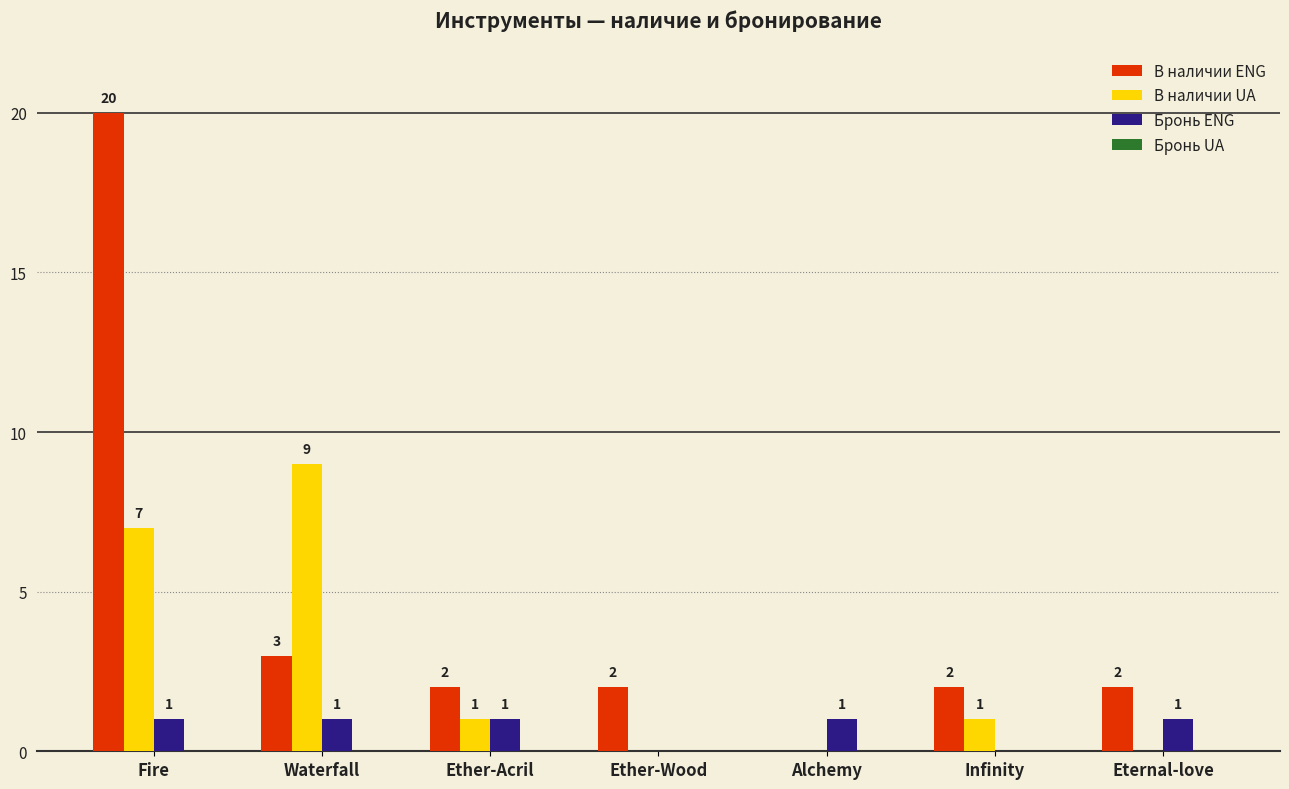

What is the sum of all В наличии UA values?

18